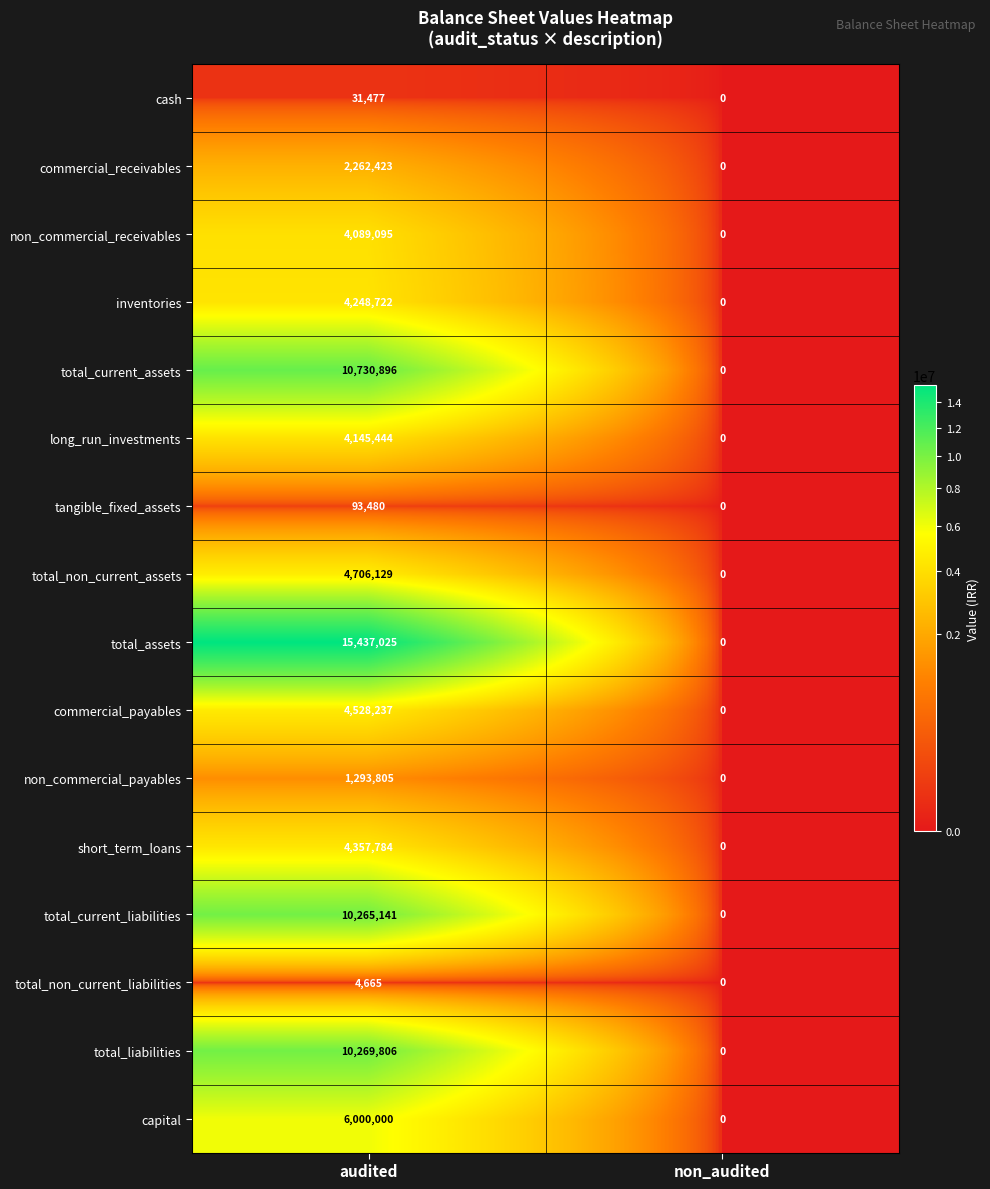

Where is total_assets nearest to the value 7718512?

non_audited